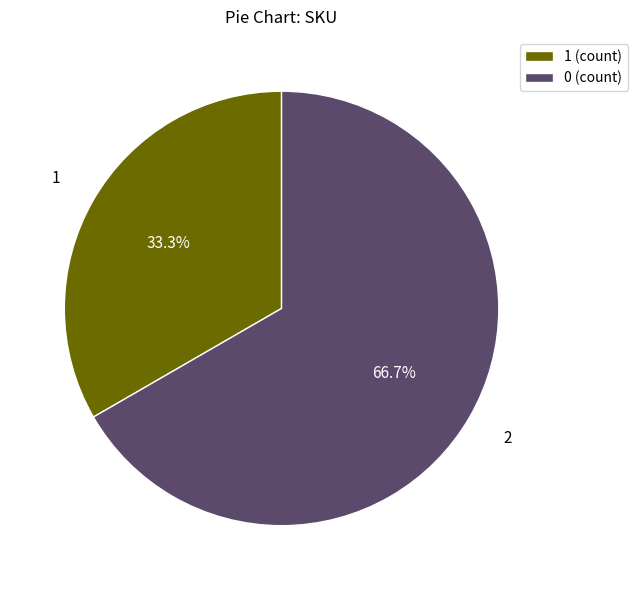

Count the number of slices in the pie.

2